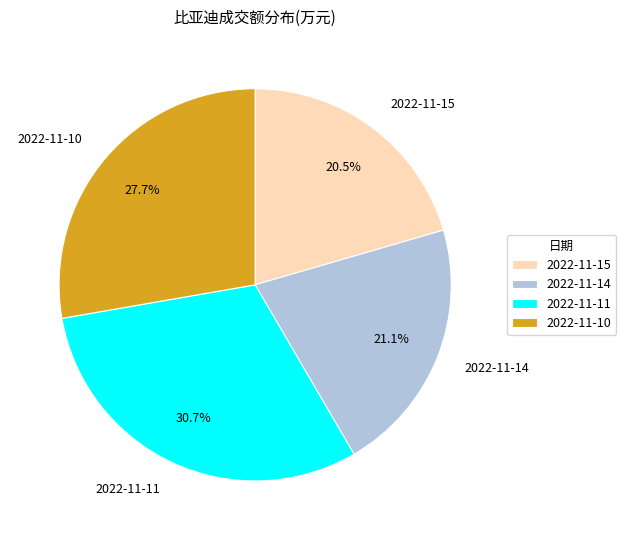

What is the ratio of the value at 2022-11-10 to the value at 2022-11-11?

0.9